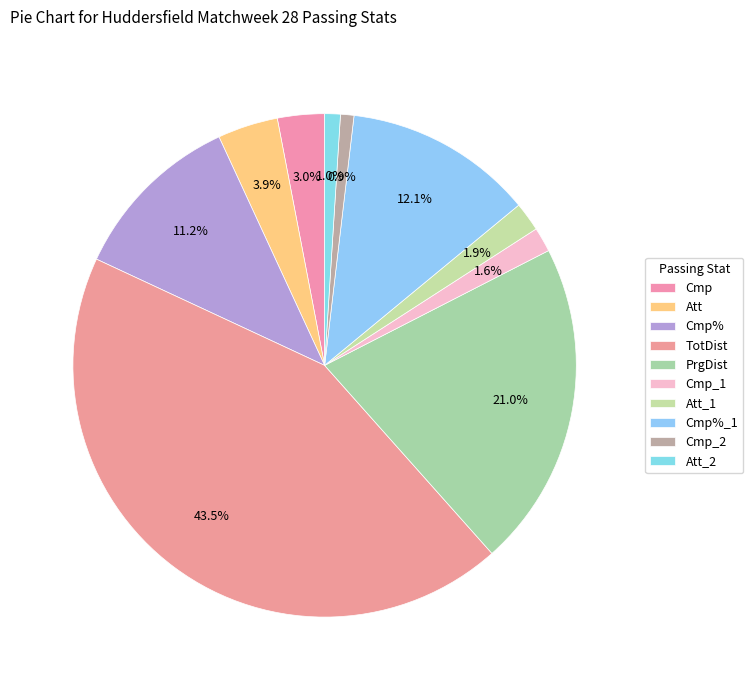

Rank the categories by value from lowest to highest.

Cmp_2, Att_2, Cmp_1, Att_1, Cmp, Att, Cmp%, Cmp%_1, PrgDist, TotDist